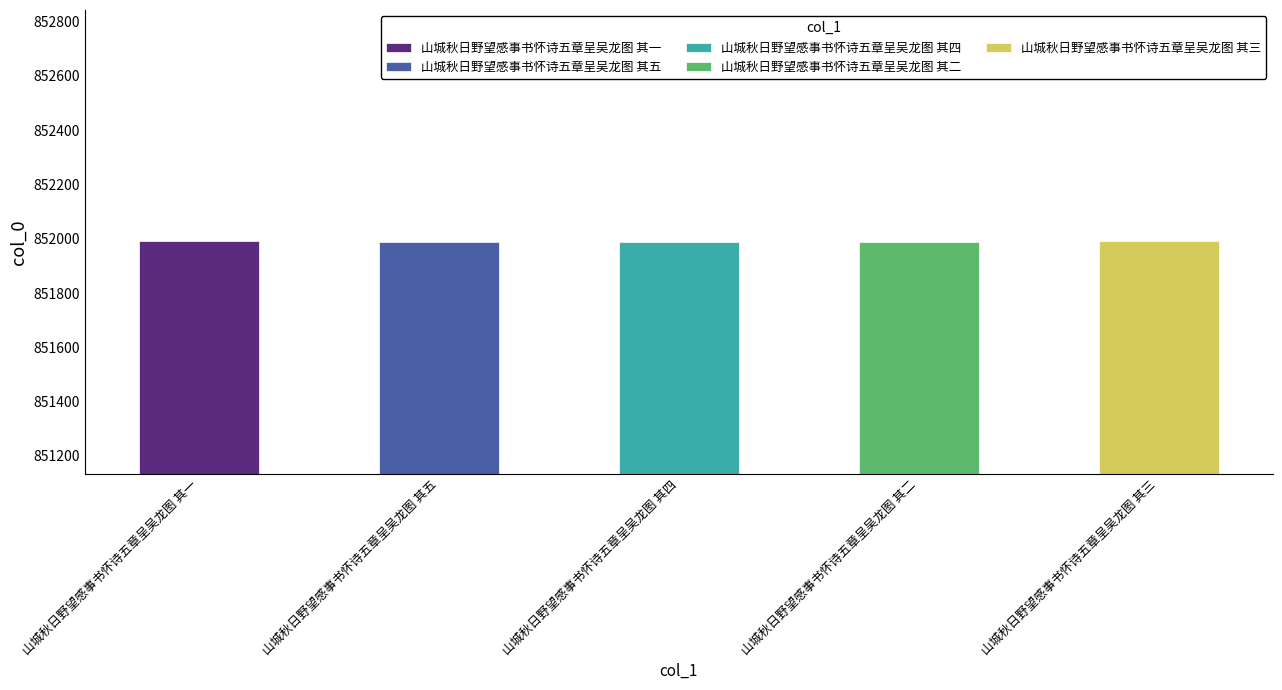

Where is the data nearest to the value 851989?

山城秋日野望感事书怀诗五章呈吴龙图 其五